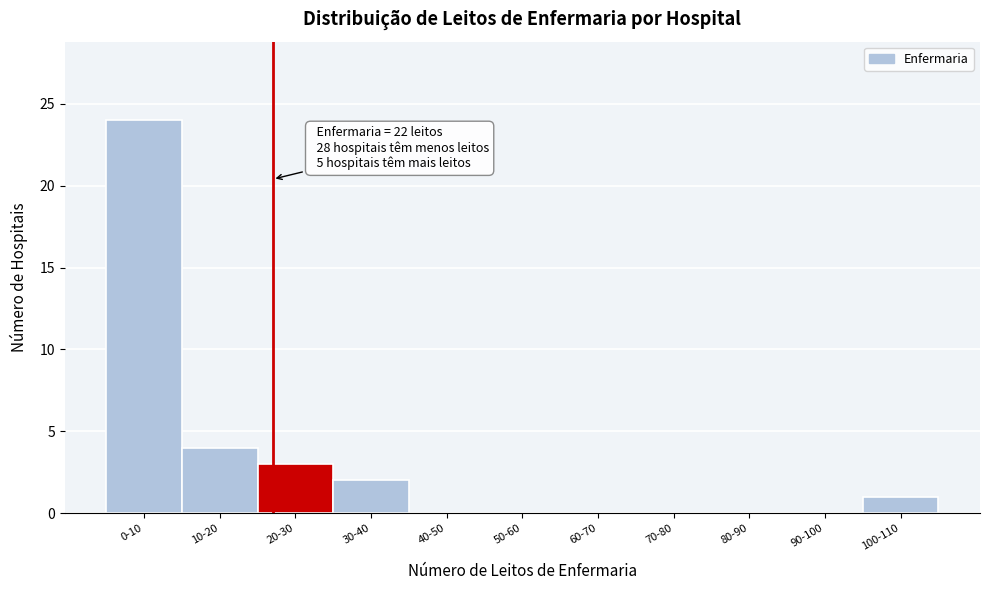

Reading left to right, what are all the values shown in this chart?

0-10=24	10-20=4	20-30=3	30-40=2	40-50=0	50-60=0	60-70=0	70-80=0	80-90=0	90-100=0	100-110=1